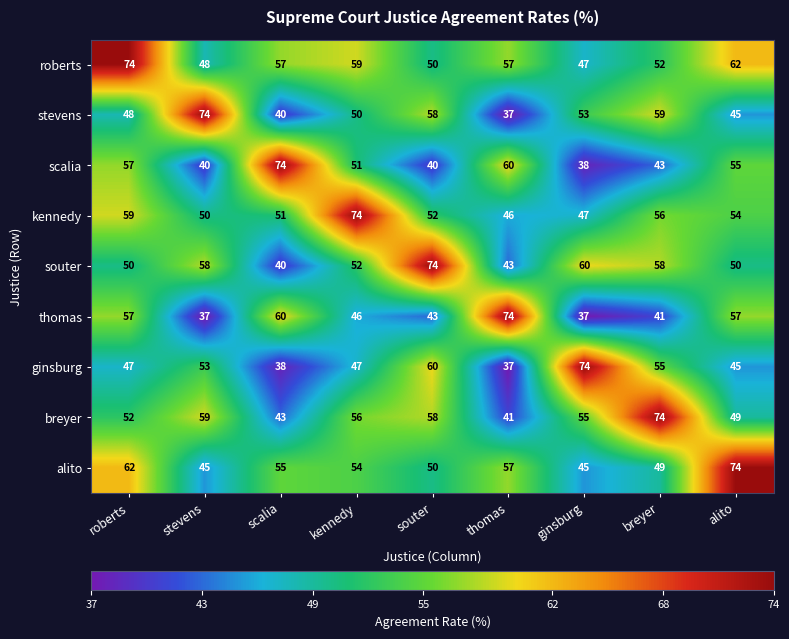

What is the difference between the thomas values at breyer and ginsburg?

4